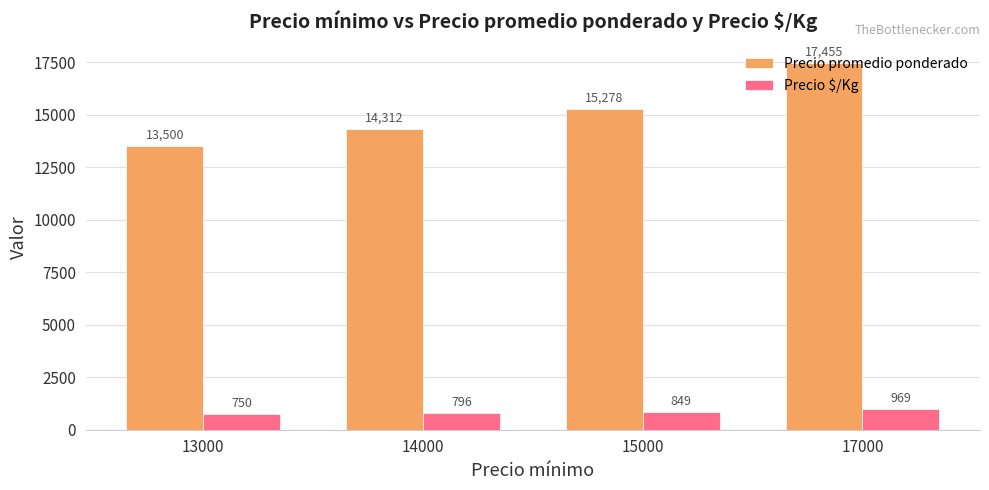

How many categories are shown in the chart?

4